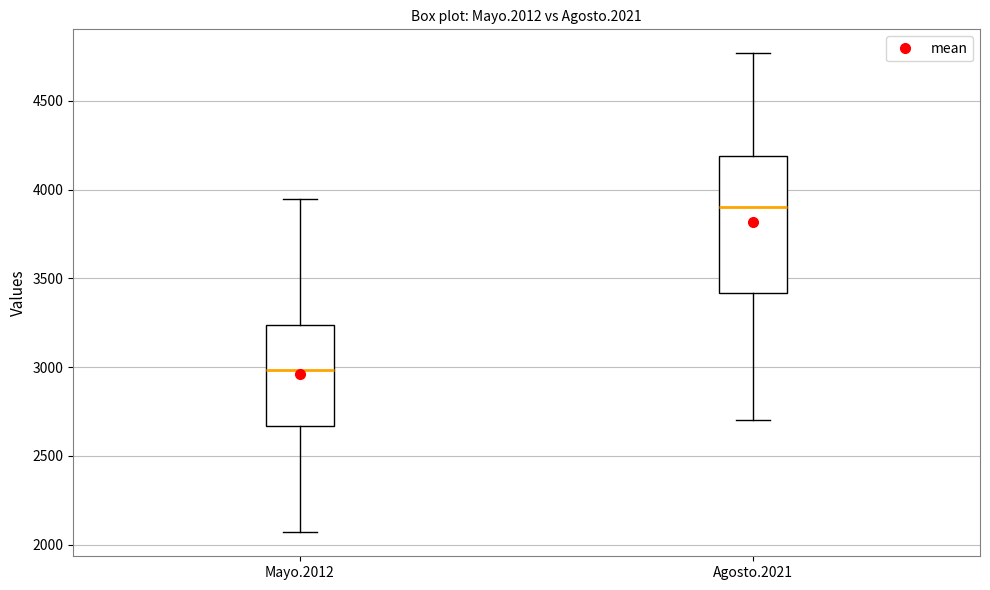

Which box is the tallest, from its lower edge to its upper edge?

Agosto.2021